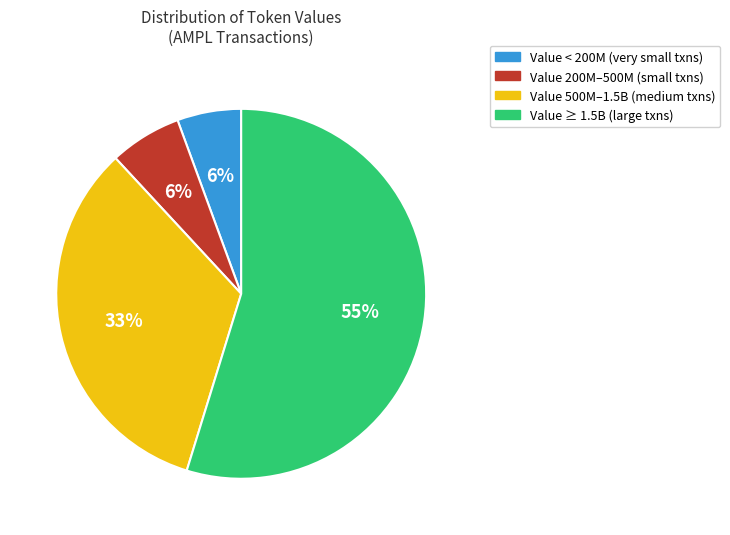

What is the largest slice in the pie chart?

Value ≥ 1.5B (large txns)